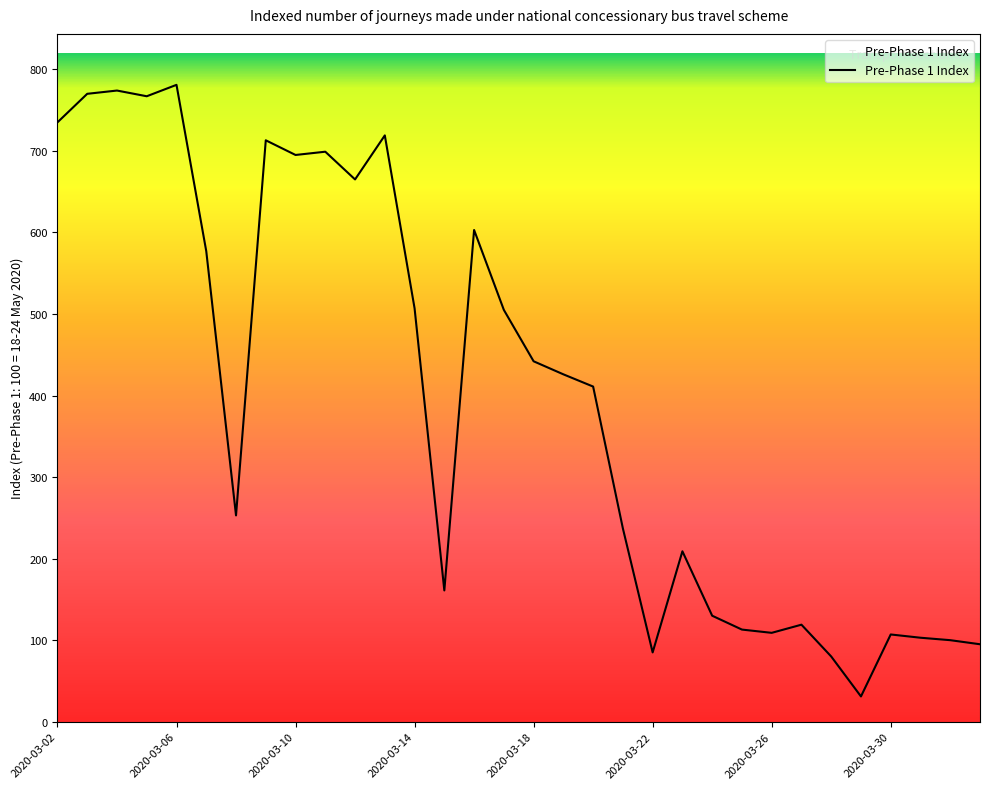

What is the difference between the maximum and minimum values?

750